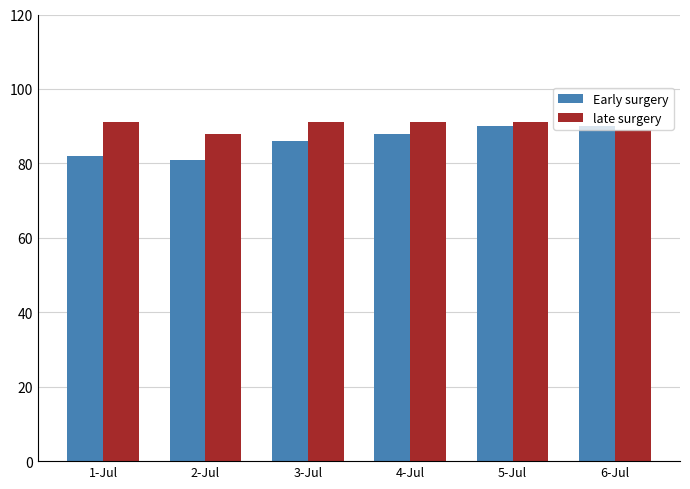

What position from the right is 5-Jul?

2